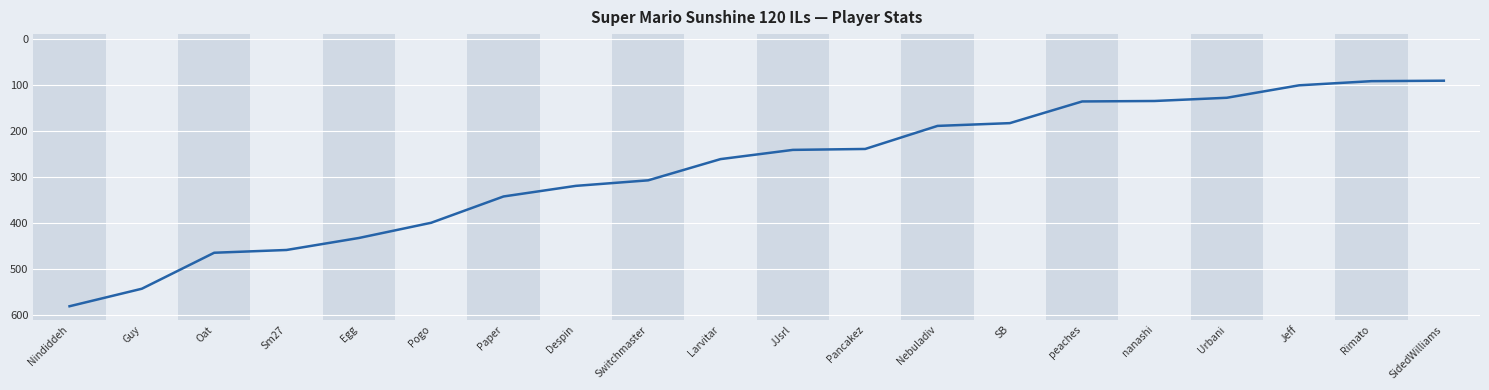

What is the difference between the maximum and second lowest values?

488